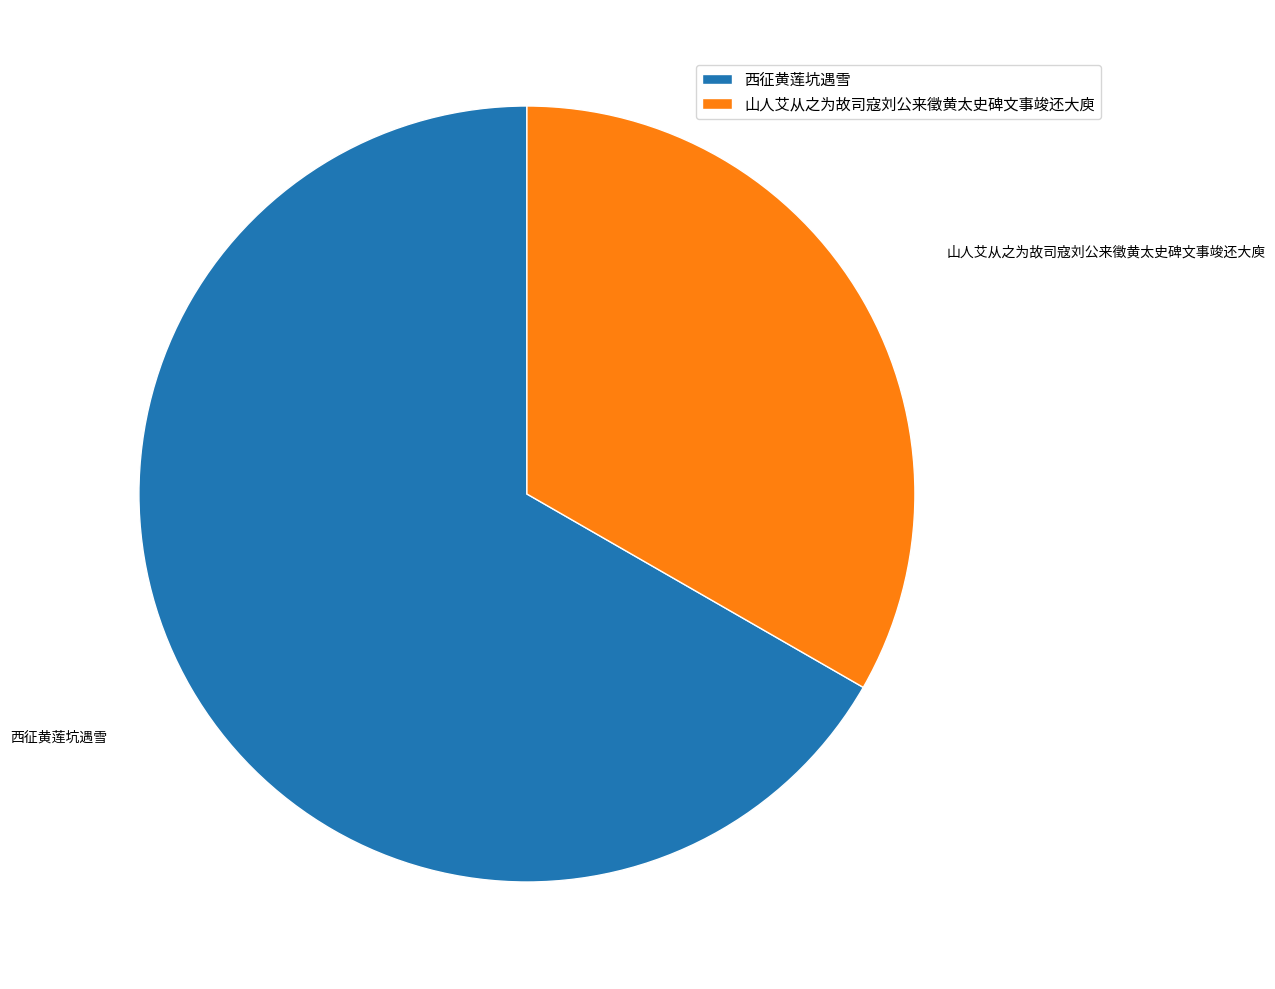

Count the number of slices in the pie.

2